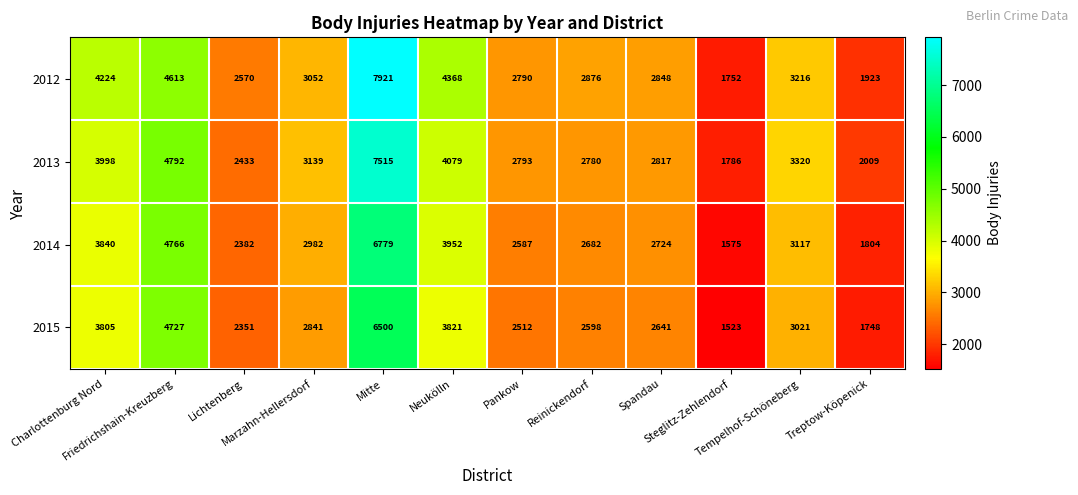

Rank the series by their average value, from lowest to highest.

2015, 2014, 2013, 2012